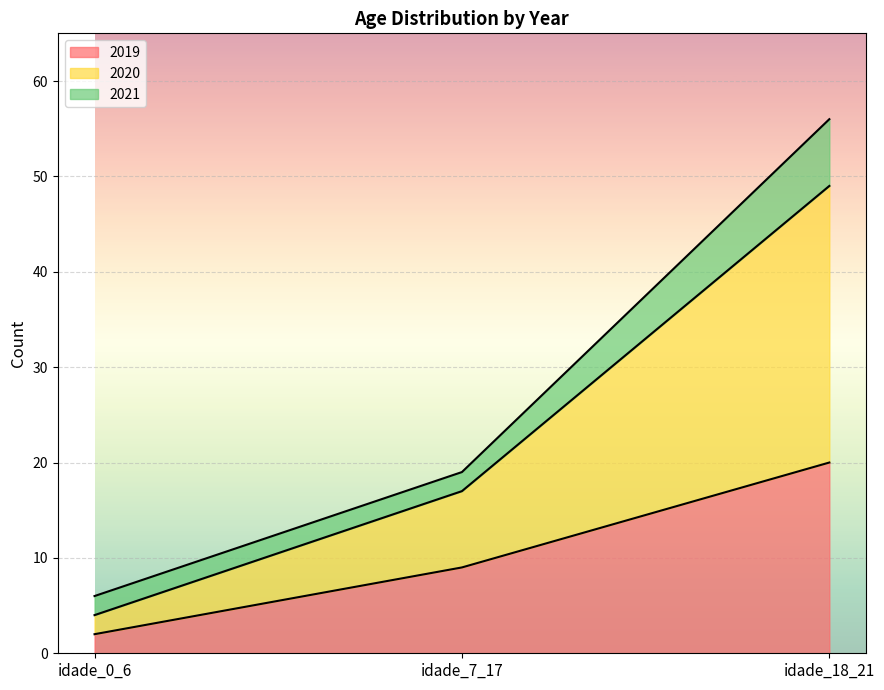

The 2019 series shows 2 at idade_0_6. True or false?

True